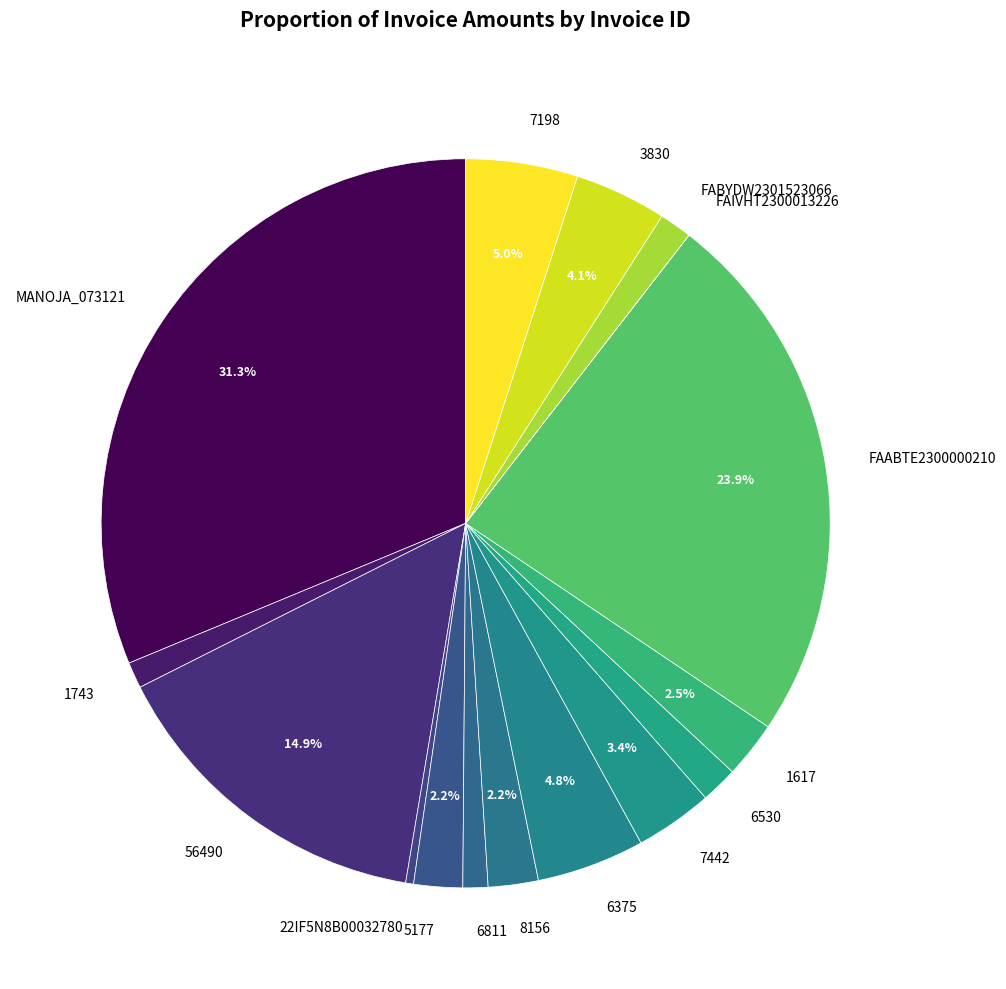

Is 56490 the majority of the pie?

No